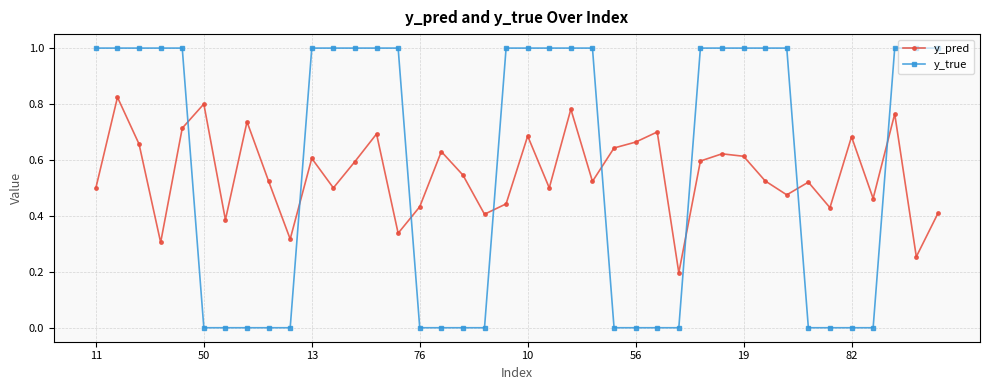

Is this an area chart (filled region under the line)?

No